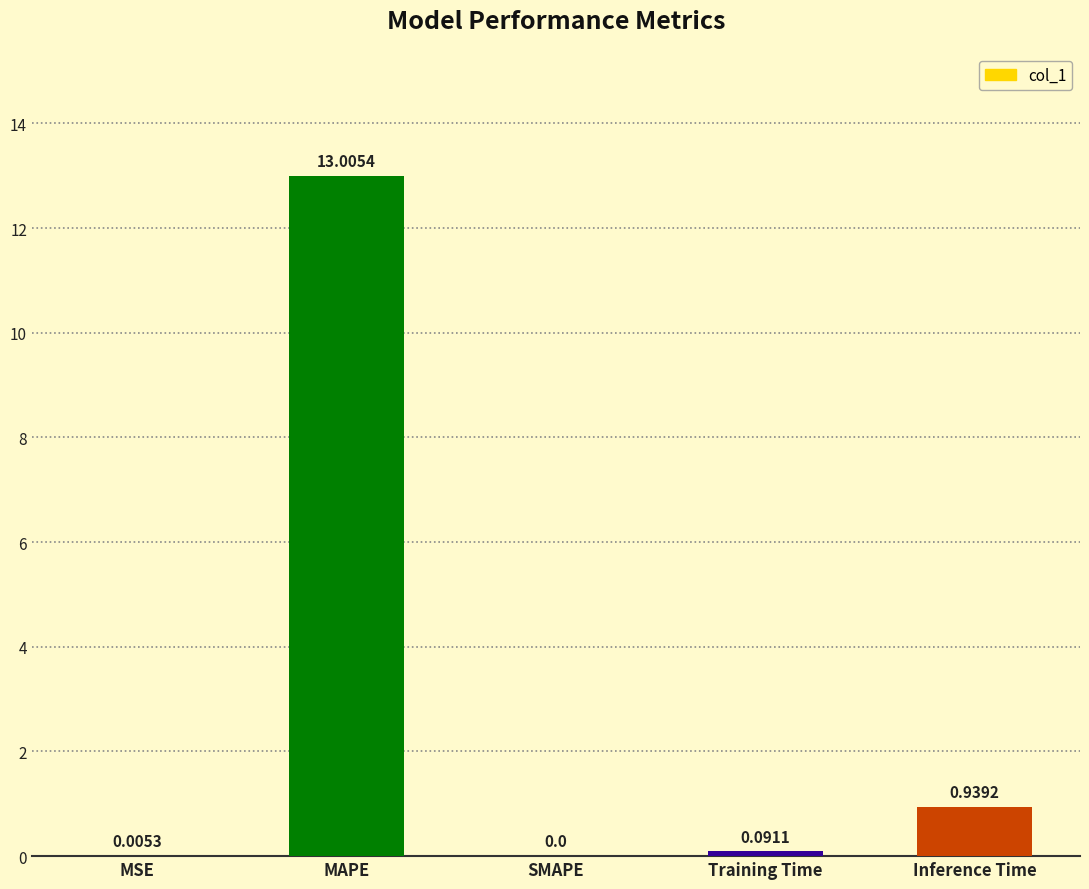

What is the change in value from MAPE to Inference Time?

-12.1